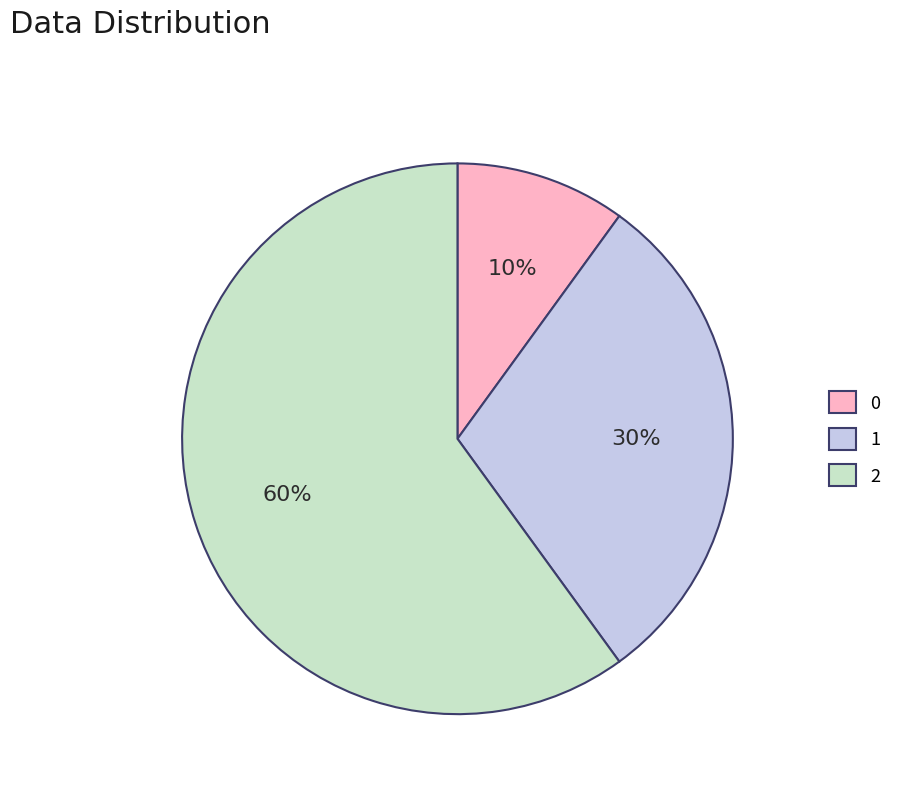

Is it true that 1 is 17% of the pie?

False